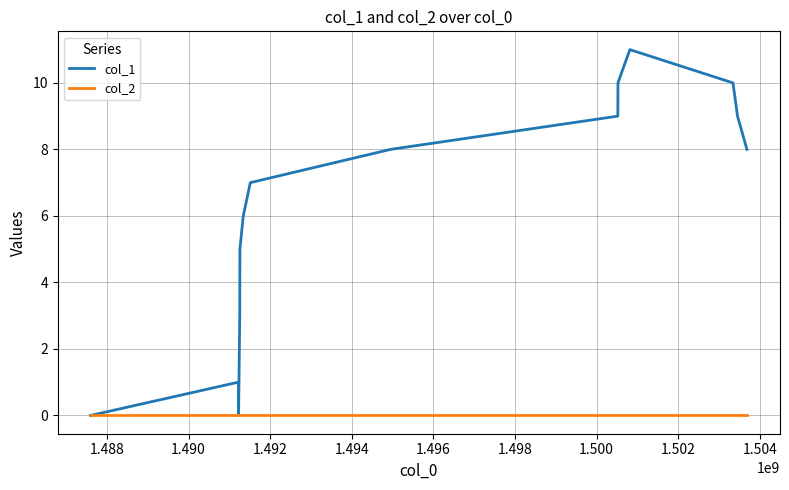

What are all the series names shown in the legend?

col_1, col_2